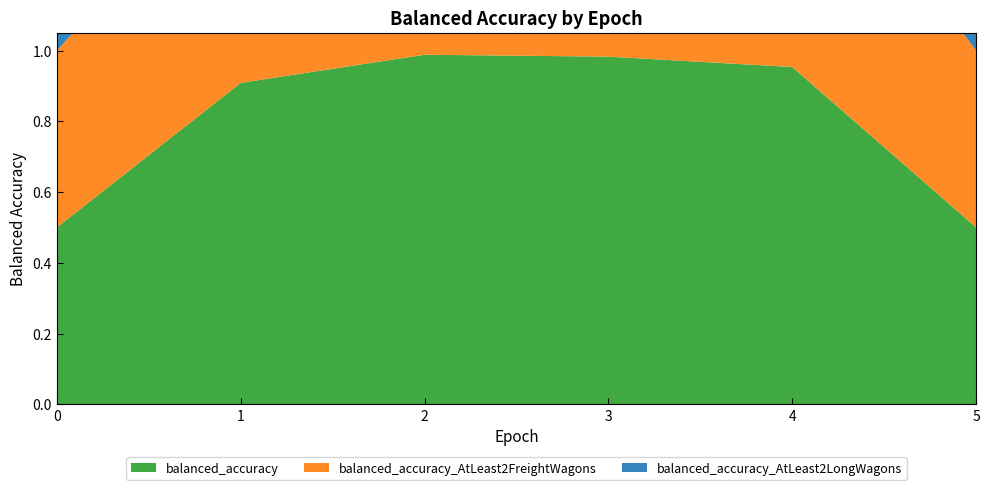

Reading right to left, what are all the values shown in this chart?

balanced_accuracy: 5=0.5	4=1.0	3=1.0	2=1.0	1=0.9	0=0.5
balanced_accuracy_AtLeast2FreightWagons: 5=0.5	4=0.7	3=0.7	2=0.7	1=0.7	0=0.5
balanced_accuracy_AtLeast2LongWagons: 5=0.5	4=0.8	3=0.8	2=0.8	1=0.7	0=0.5